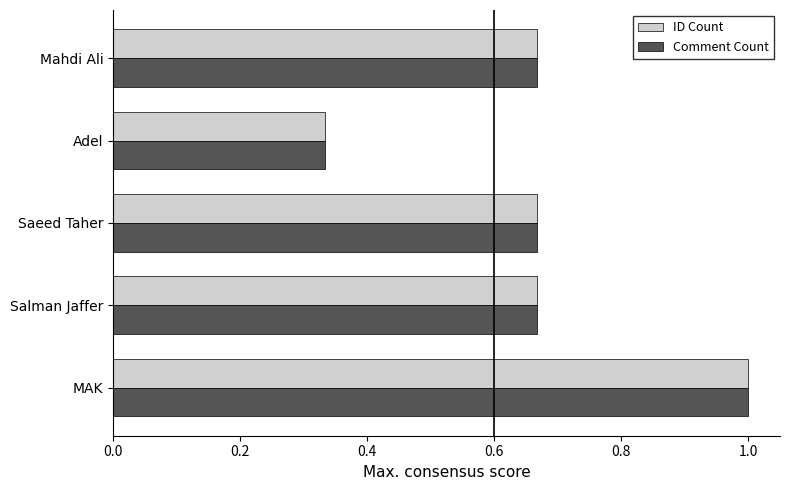

The value of ID Count at MAK is 1.0. True or false?

True